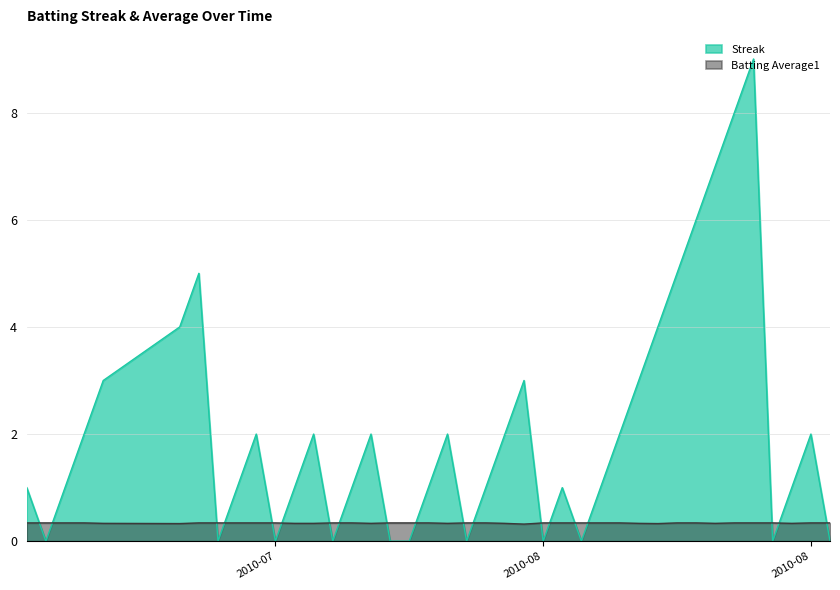

What is the label of the 3rd point from the left?

2010-07-09